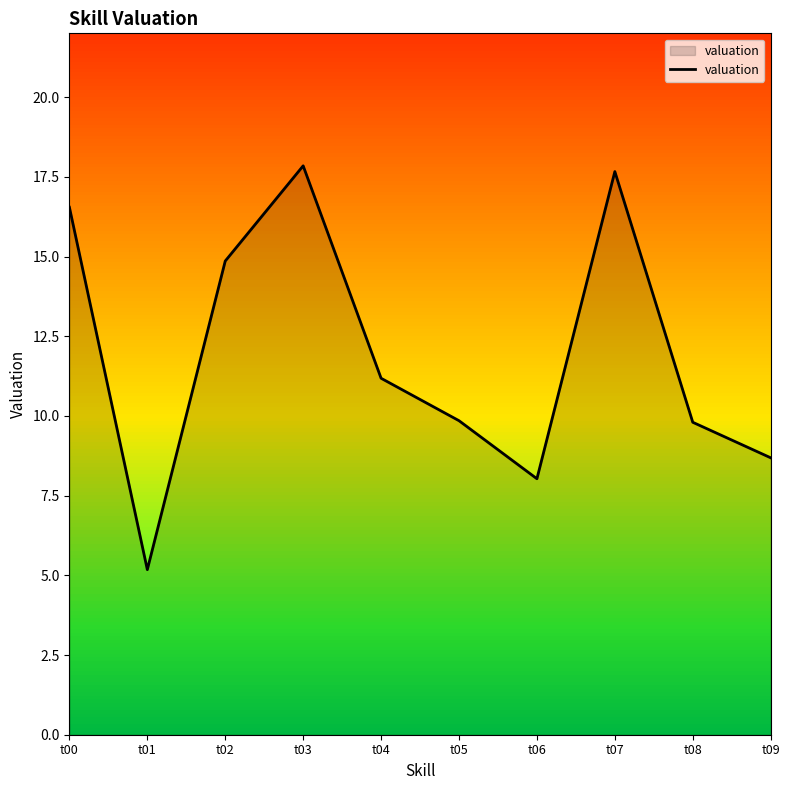

The value at t01 is 5.2. True or false?

True